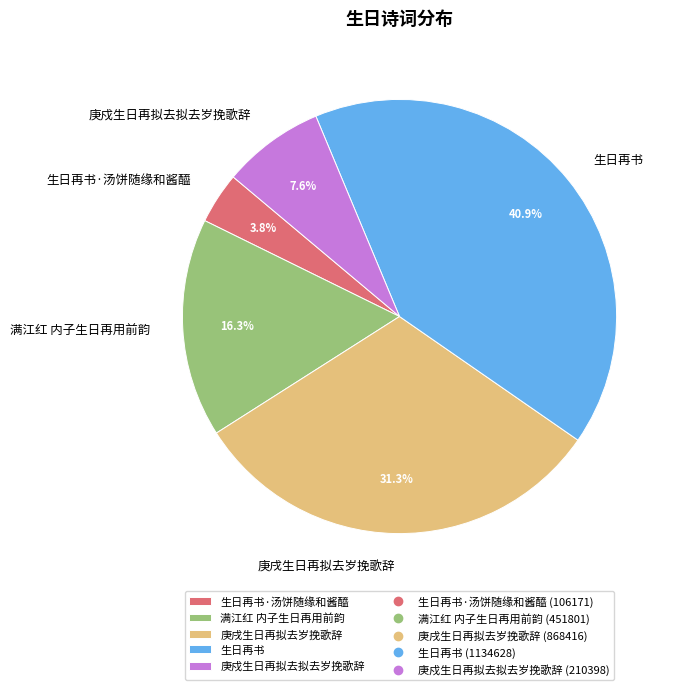

To the nearest percent, what portion does 满江红 内子生日再用前韵 represent?

16%